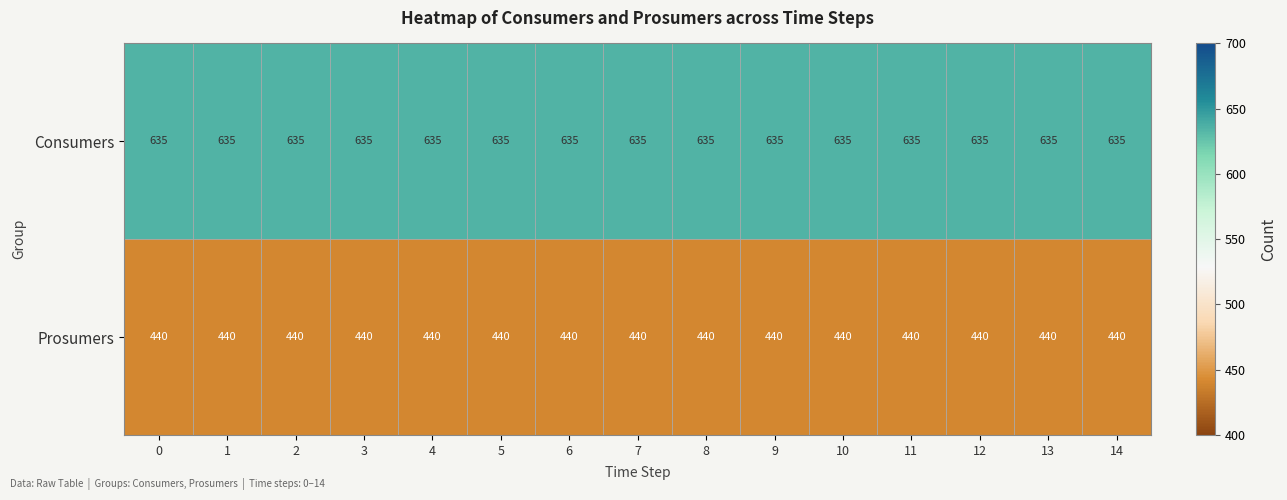

List the series in order of their overall mean, highest first.

Consumers, Prosumers